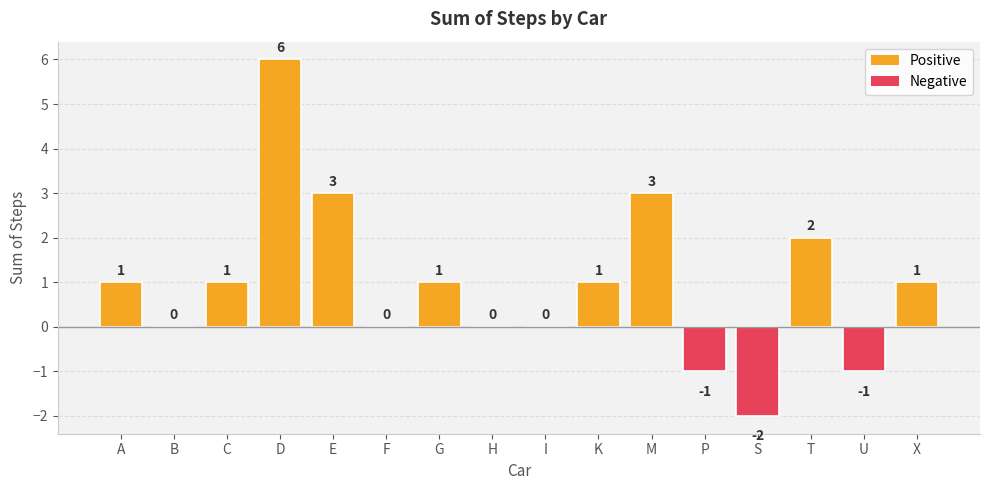

Reading right to left, what are all the values shown in this chart?

1	-1	2	-2	-1	3	1	0	0	1	0	3	6	1	0	1